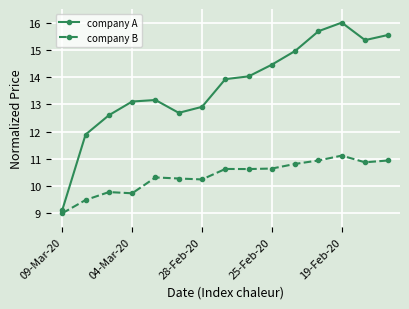

What is the average value of the company A series?

13.7